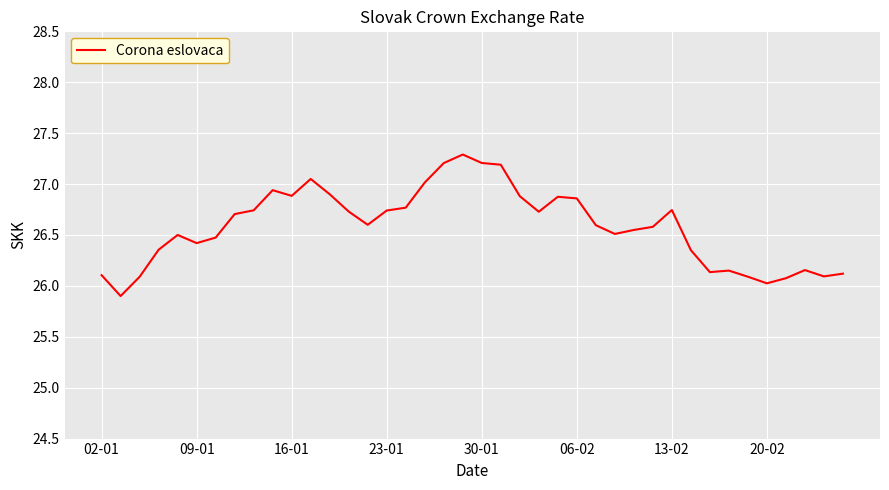

What is the minimum value shown in the chart?

25.9